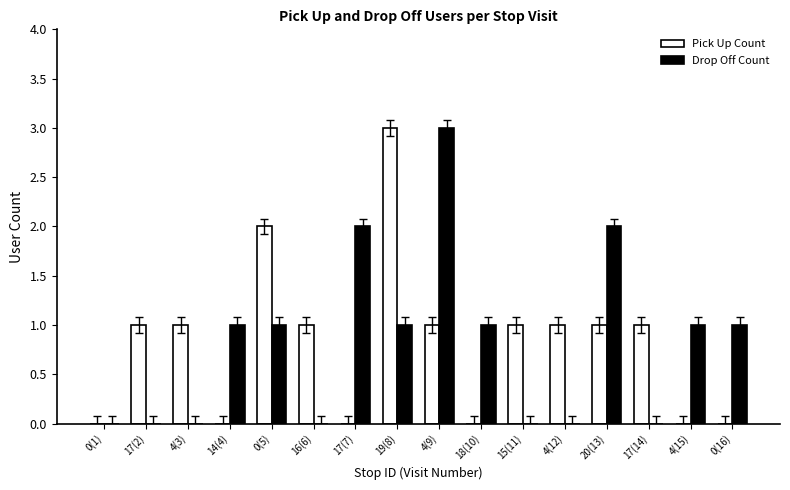

What is the sum of all Pick Up Count values?

13